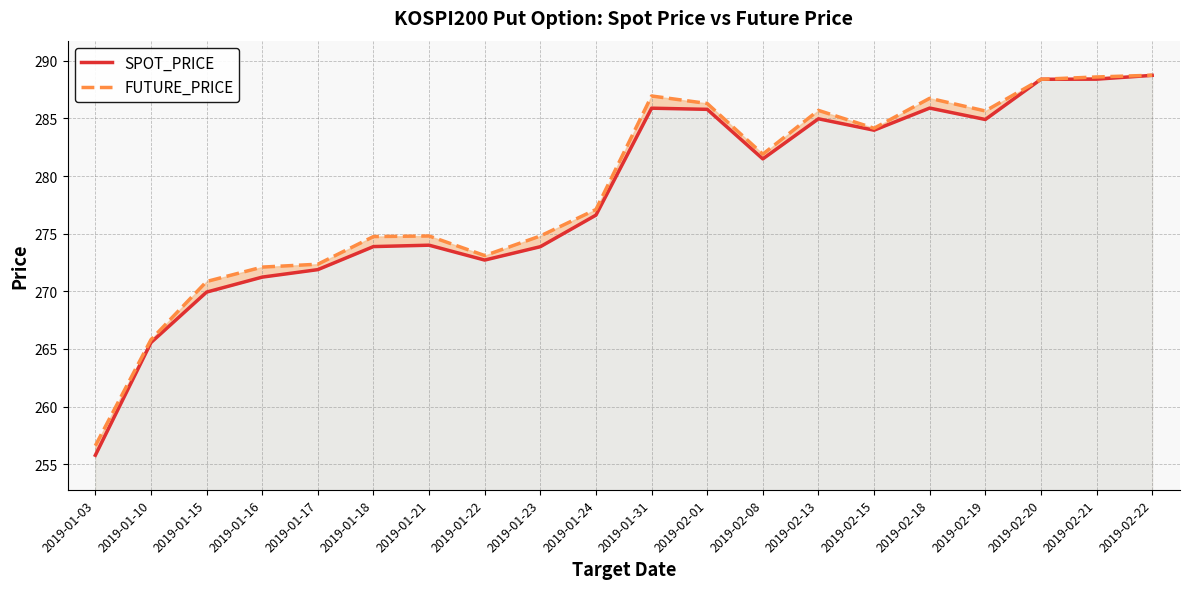

What is the sum of the SPOT_PRICE values at 2019-02-15 and 2019-01-17?

555.9